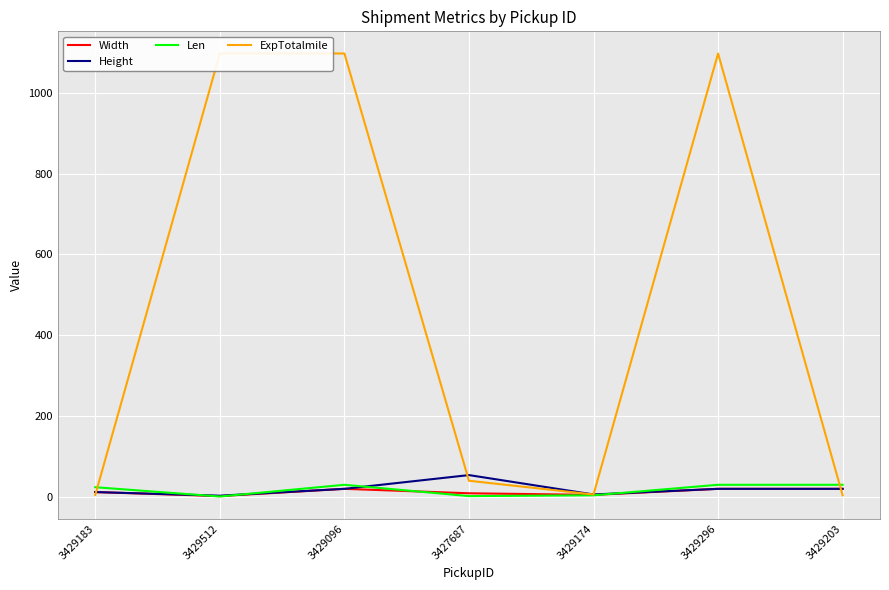

Rank the series at 3429203 from highest to lowest value.

Len, Width, Height, ExpTotalmile